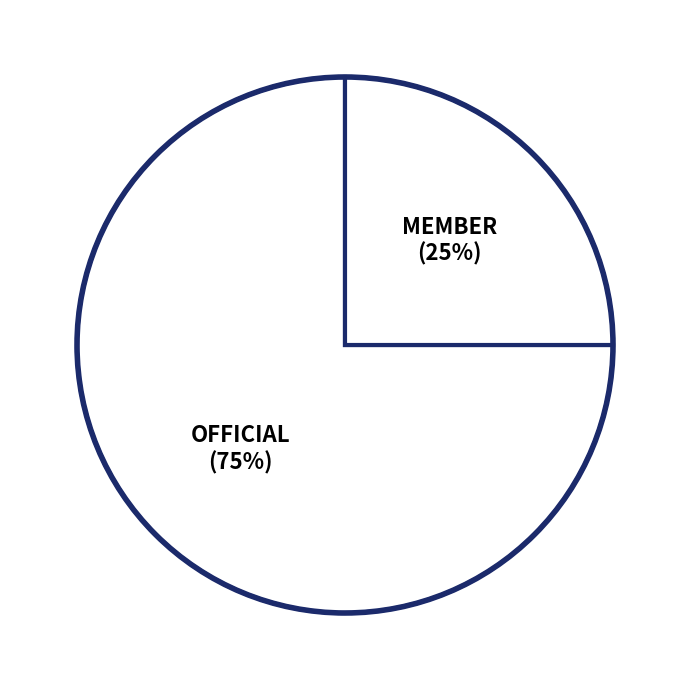

How many segments does this pie chart have?

2